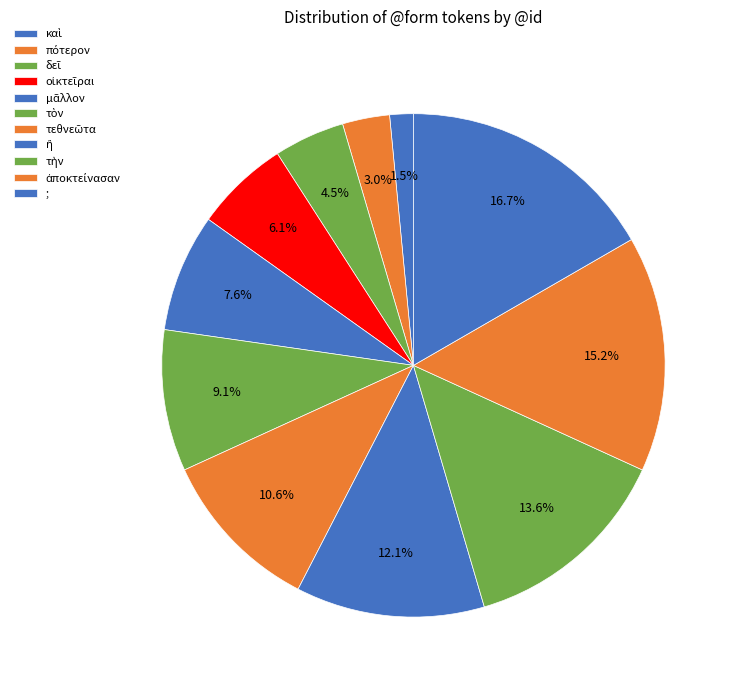

What is the ratio of the value at δεῖ to the value at ἀποκτείνασαν?

0.3